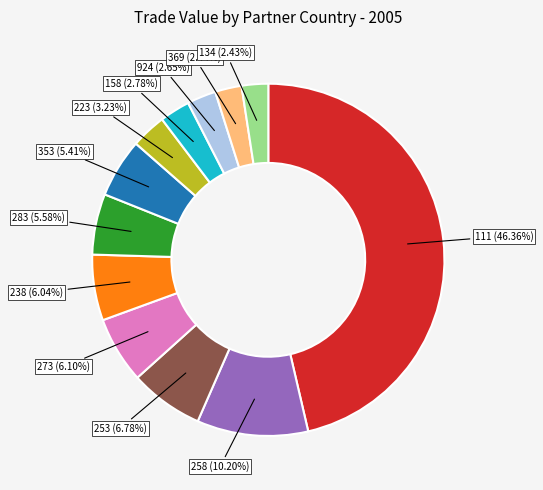

Is there any slice that represents more than half of the pie?

No